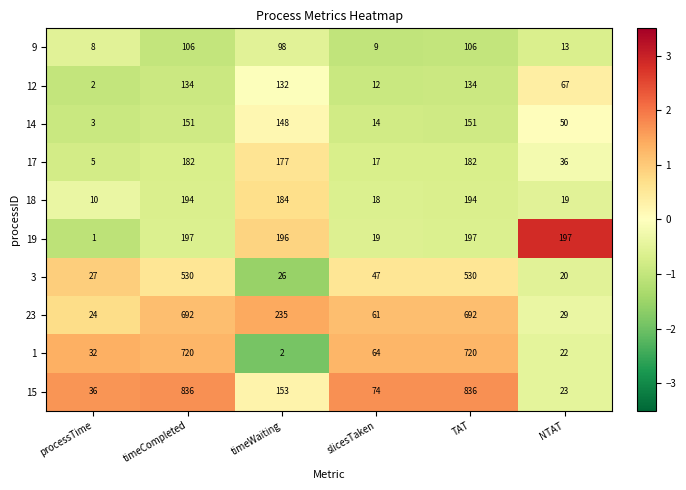

Which series has the largest range (max minus min)?

15